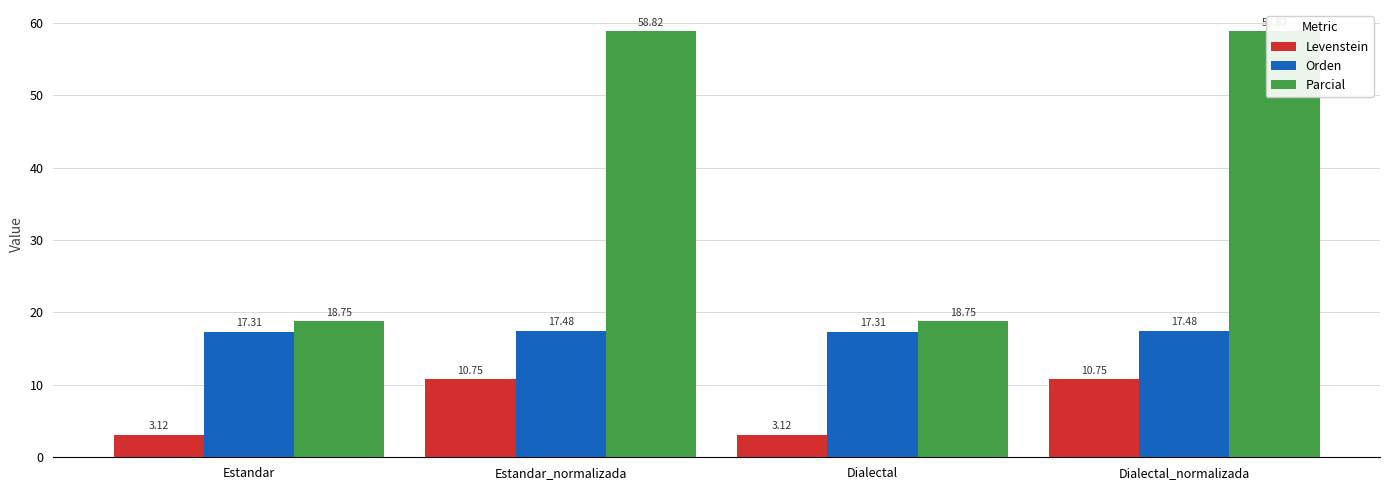

List the labels in order of Levenstein value, largest first.

Estandar_normalizada, Dialectal_normalizada, Estandar, Dialectal